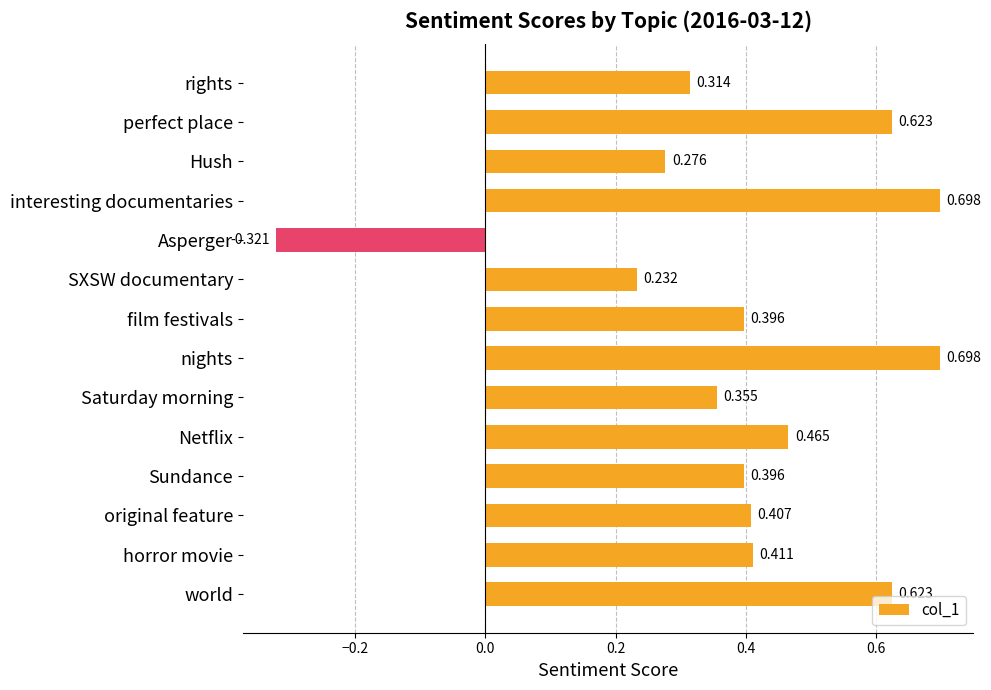

Between Netflix and rights, which is larger?

Netflix